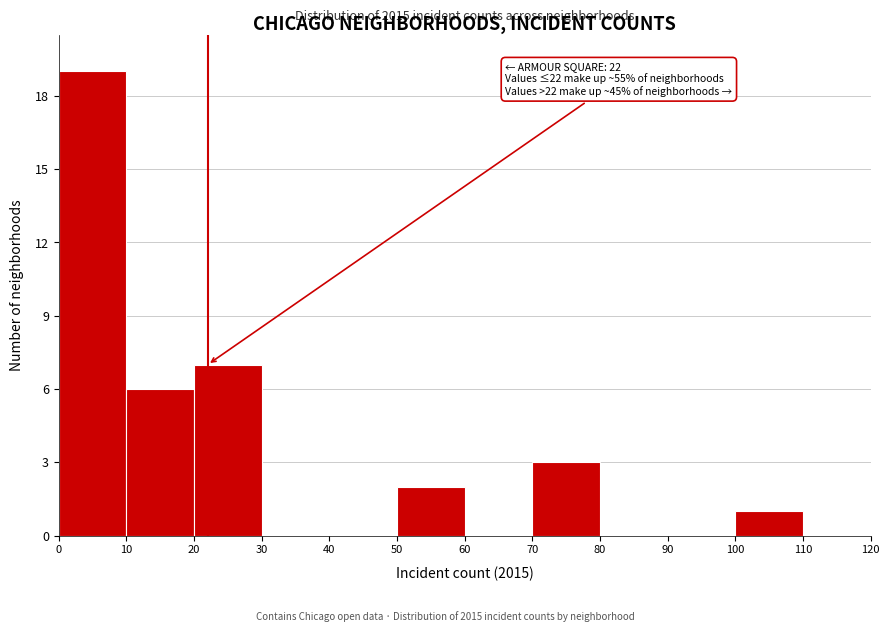

Which range on the x-axis has the tallest bar?

0 to 10